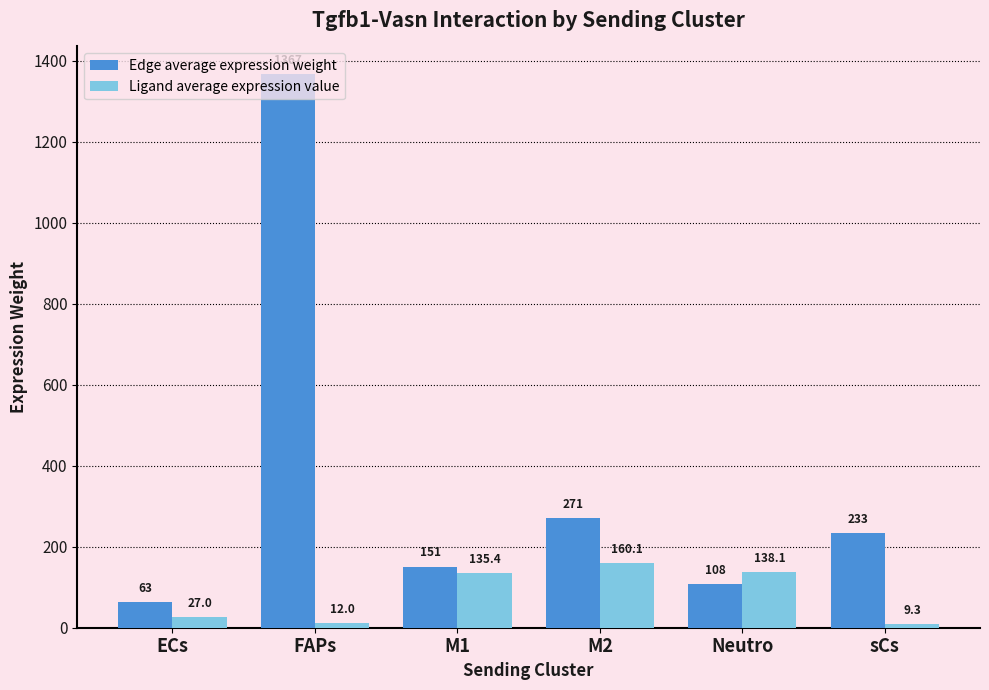

What is the average value of the Edge average expression weight series?

365.5